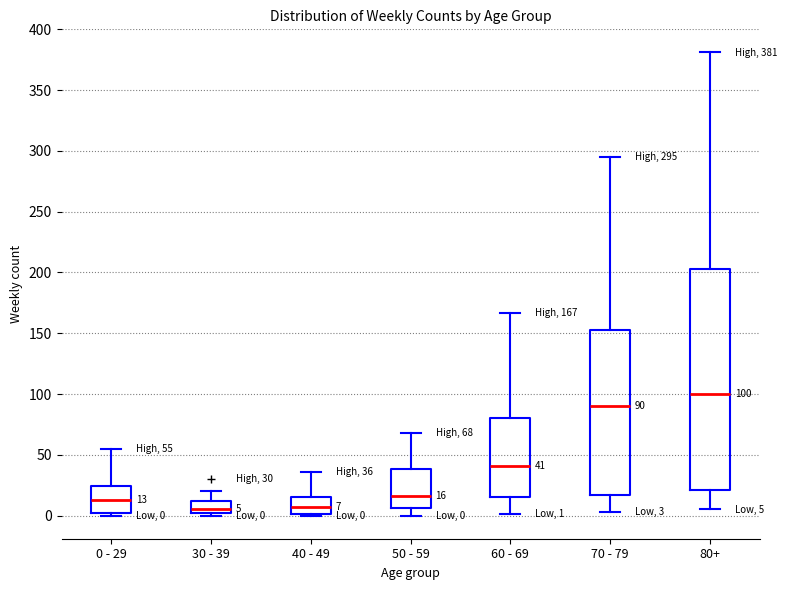

Which box is the tallest, from its lower edge to its upper edge?

80+